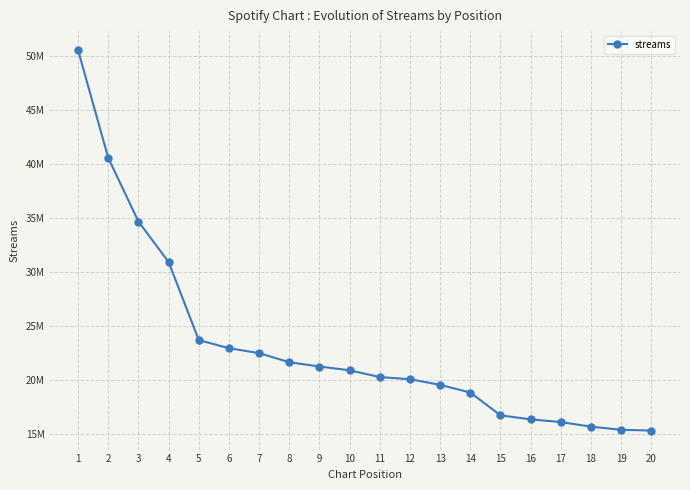

What is the difference between the values at 3 and 16?

18314800